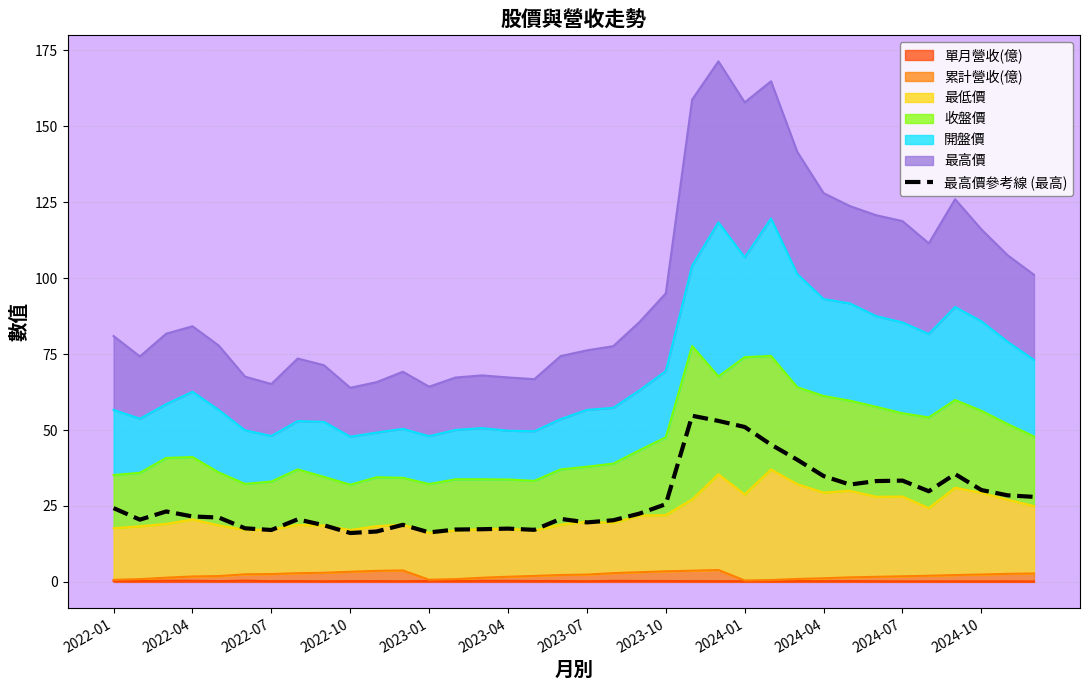

Is it true that the value at 25 is 62.3?

False